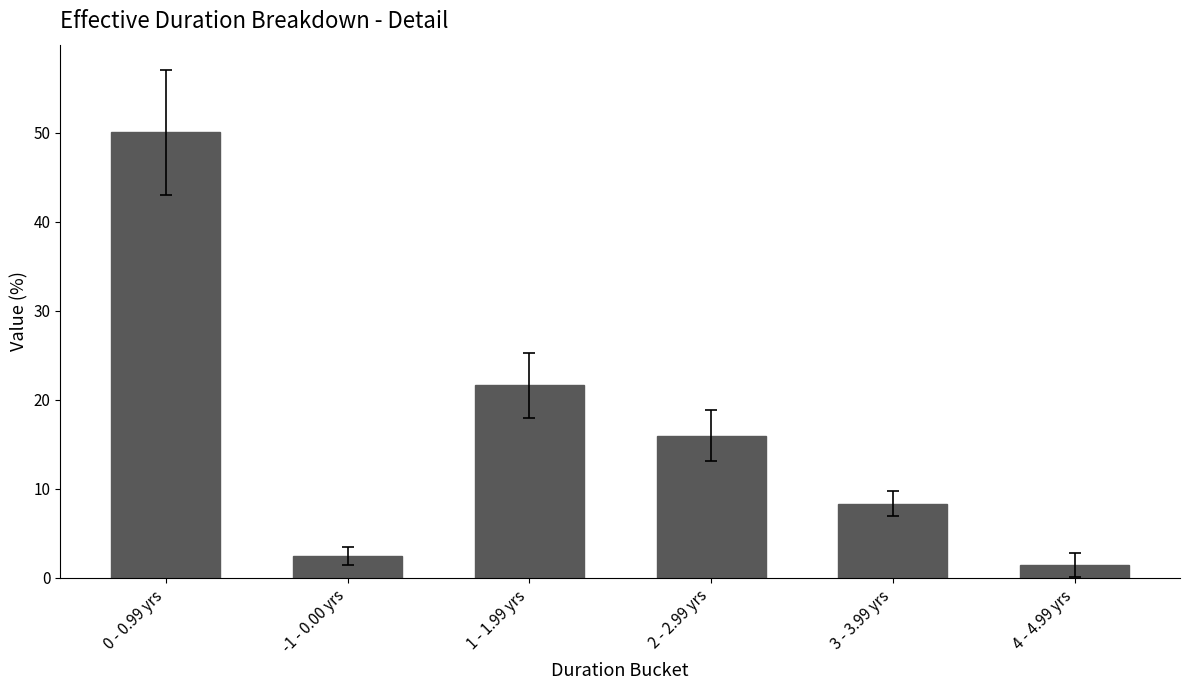

What is the maximum value shown in the chart?

50.0